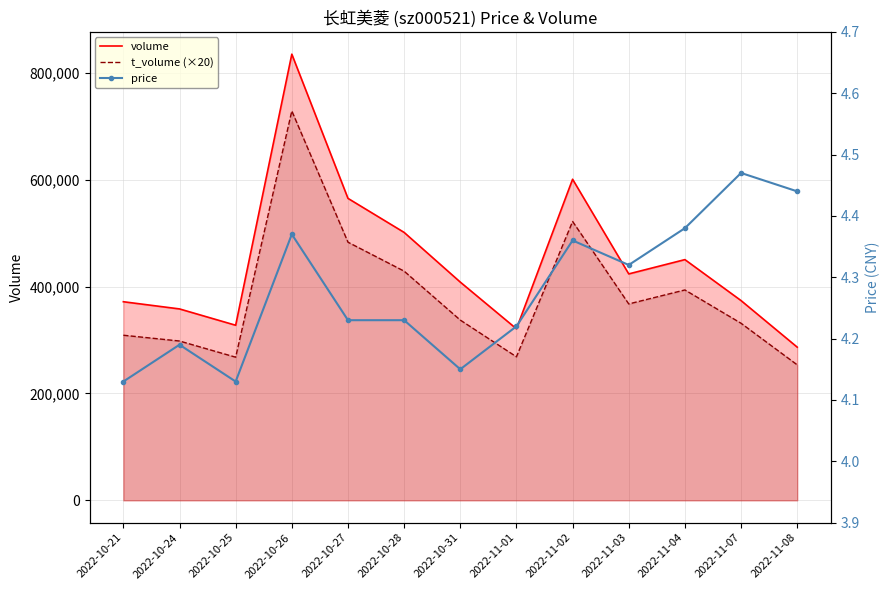

Which has a higher value, 2022-10-26 or 2022-11-08?

2022-10-26